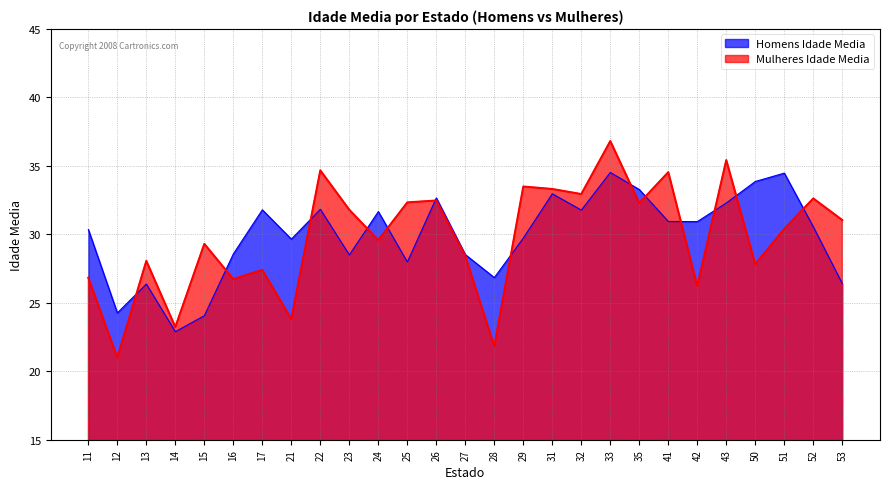

How many series are shown in this chart?

2